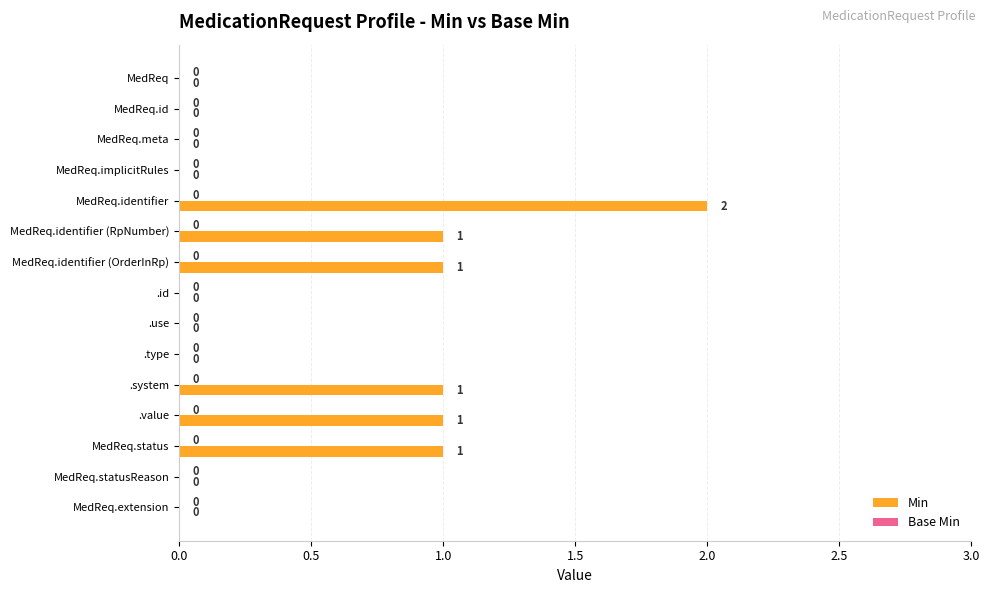

How many values are between 0 and 1?

14